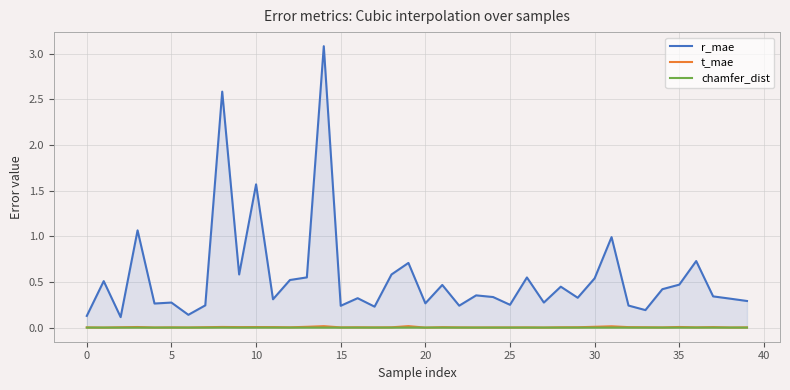

What is the minimum value for r_mae?

0.1